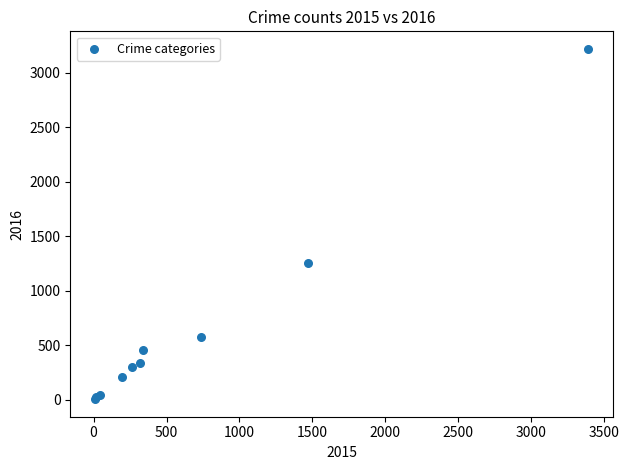

What Y value in the scatter plot is closest to 1612?

1259